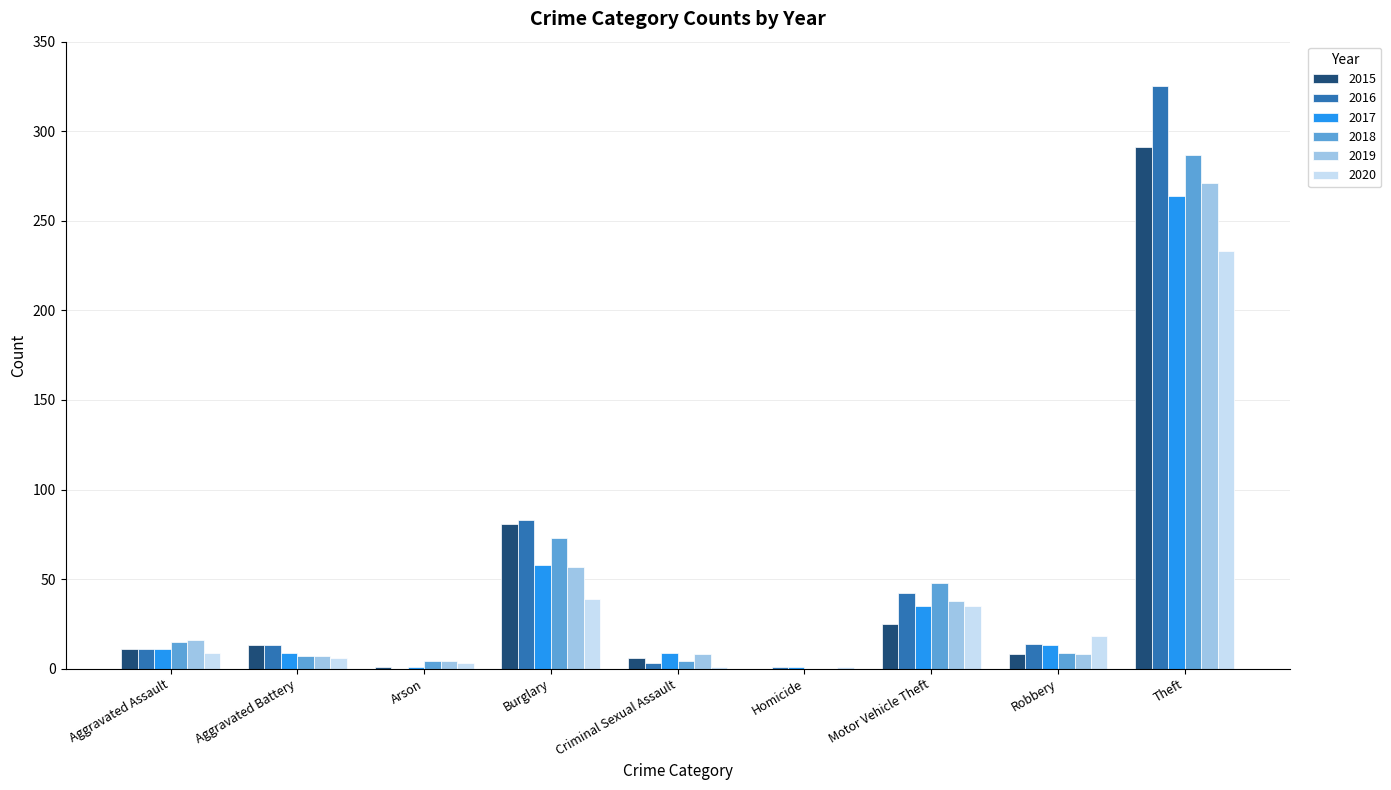

Read the 2017 value at Theft.

264